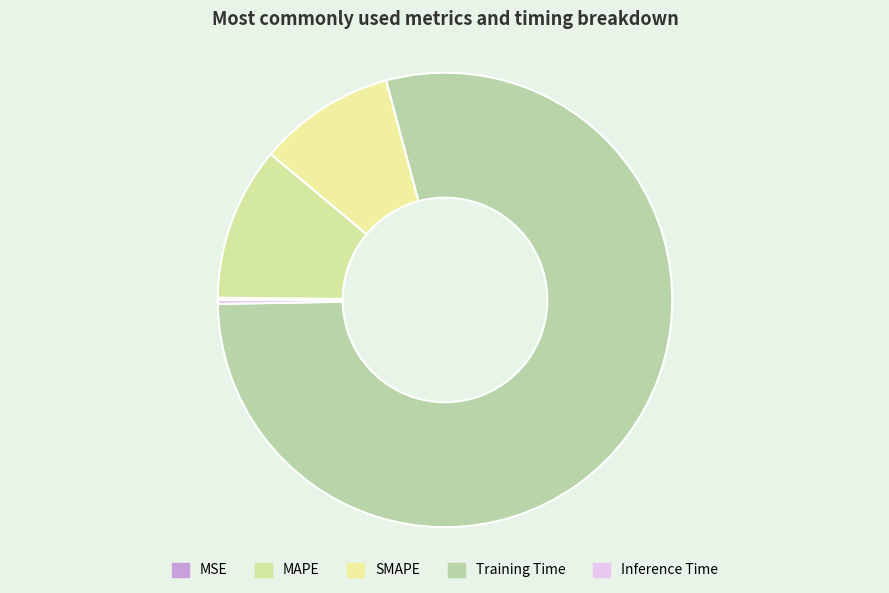

What percentage is the Training Time slice, to the nearest percent?

79%